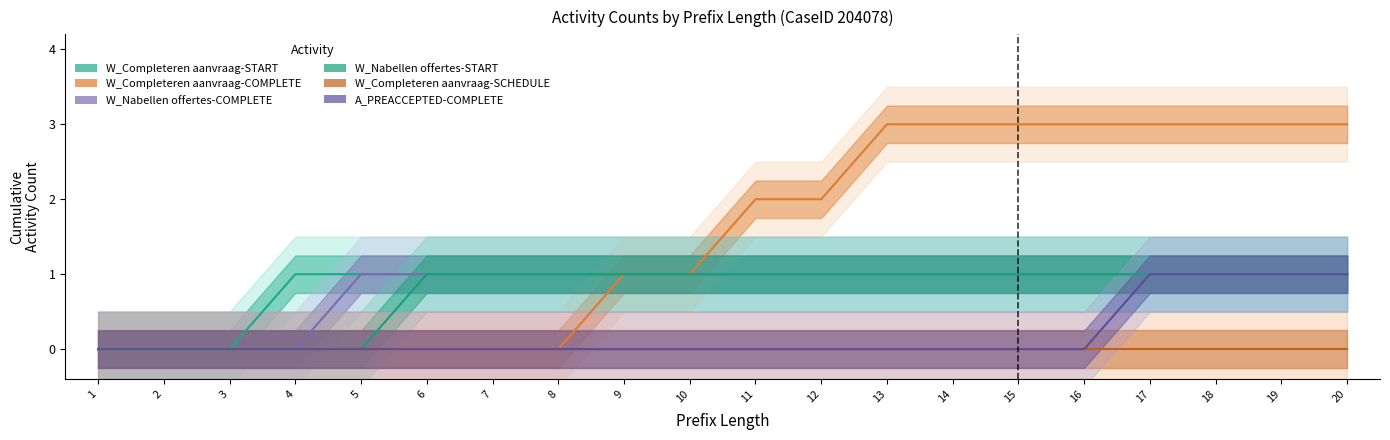

How many W_Nabellen offertes-COMPLETE values are between 1 and 2?

16